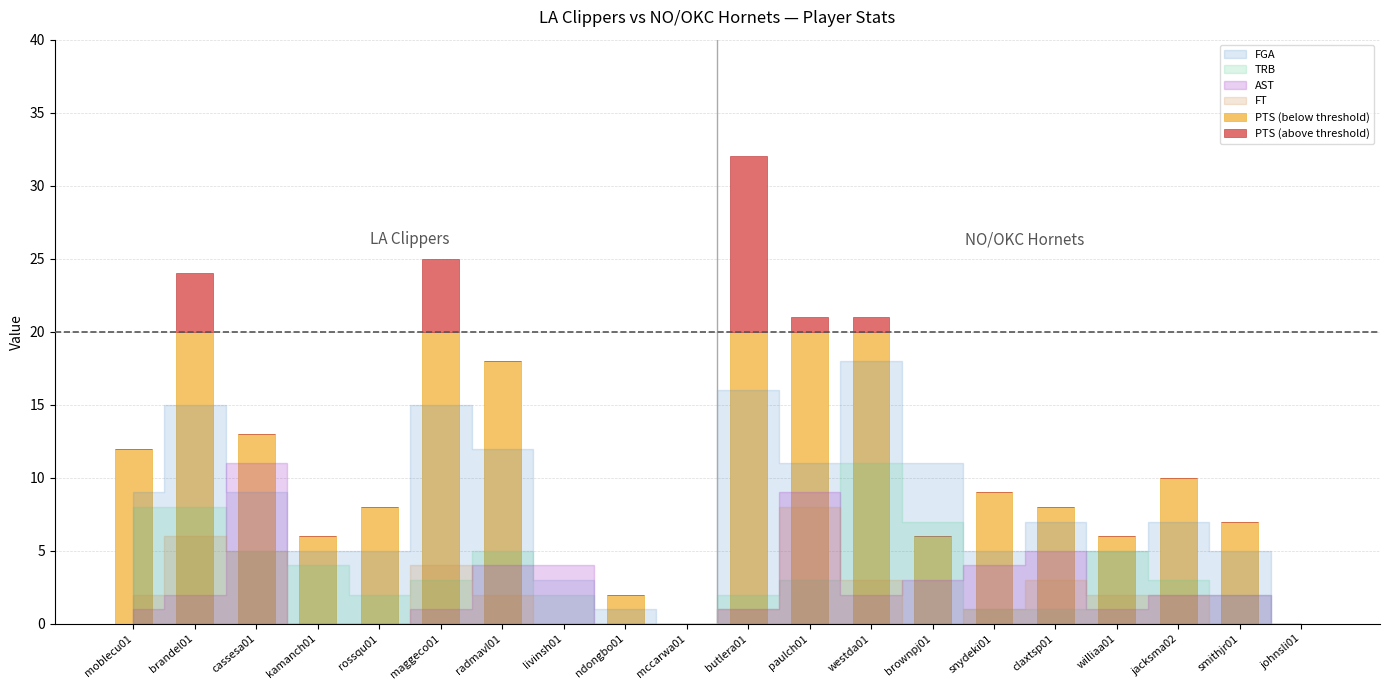

At which category is the sum across all series the highest?

butlera01